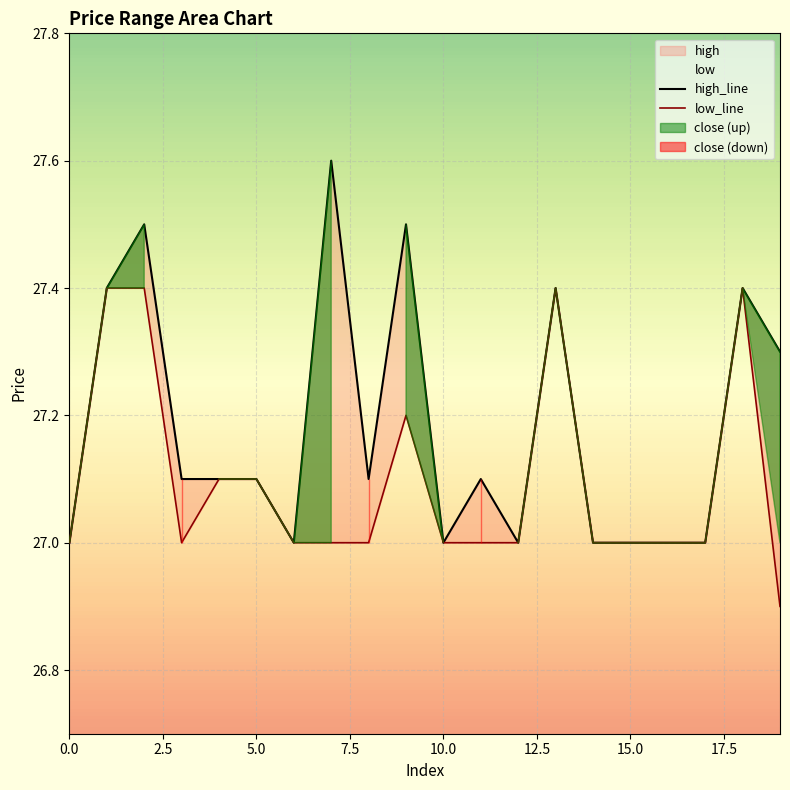

Which series has the largest total across all categories?

high_line